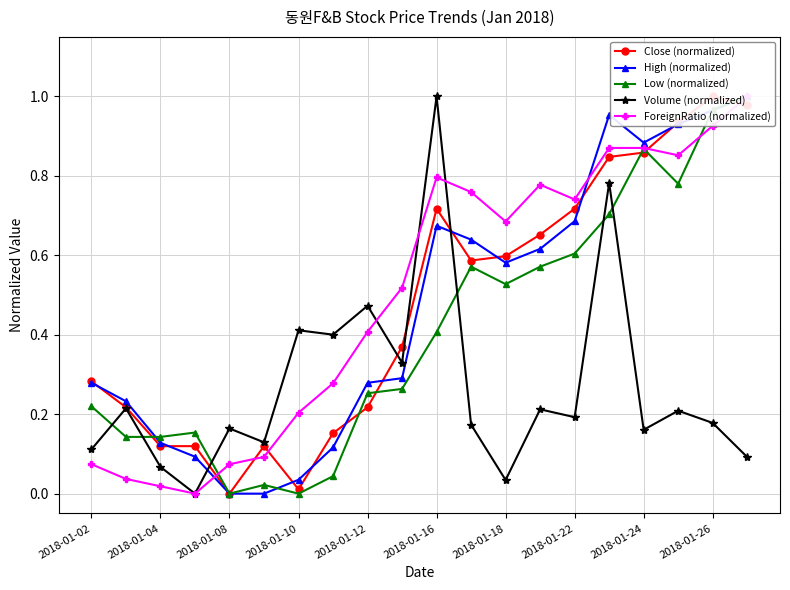

True or false: Volume (normalized) has more than 1 interior local peaks.

True